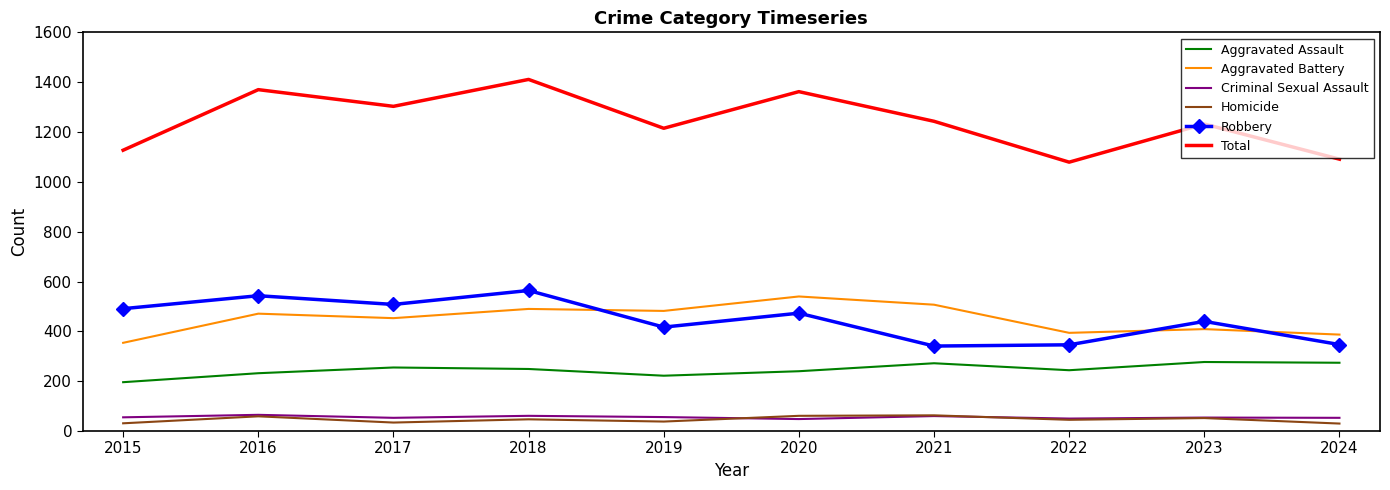

What is the difference between the maximum and second lowest values in the Homicide series?

32